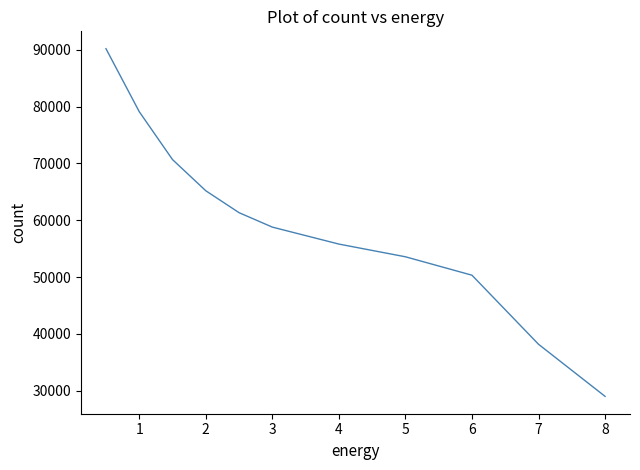

What is the sum of all values?

652046